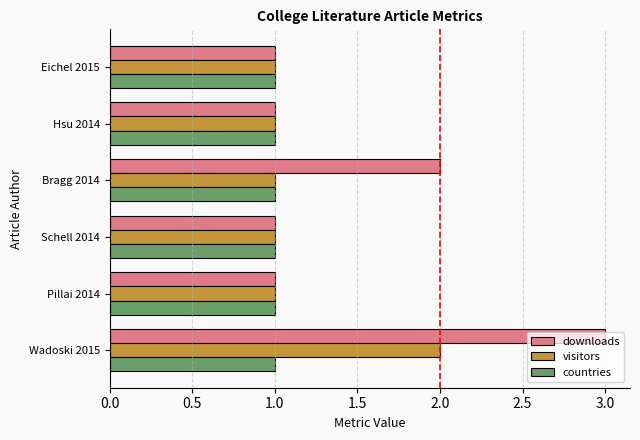

Which series has the largest total across all categories?

downloads